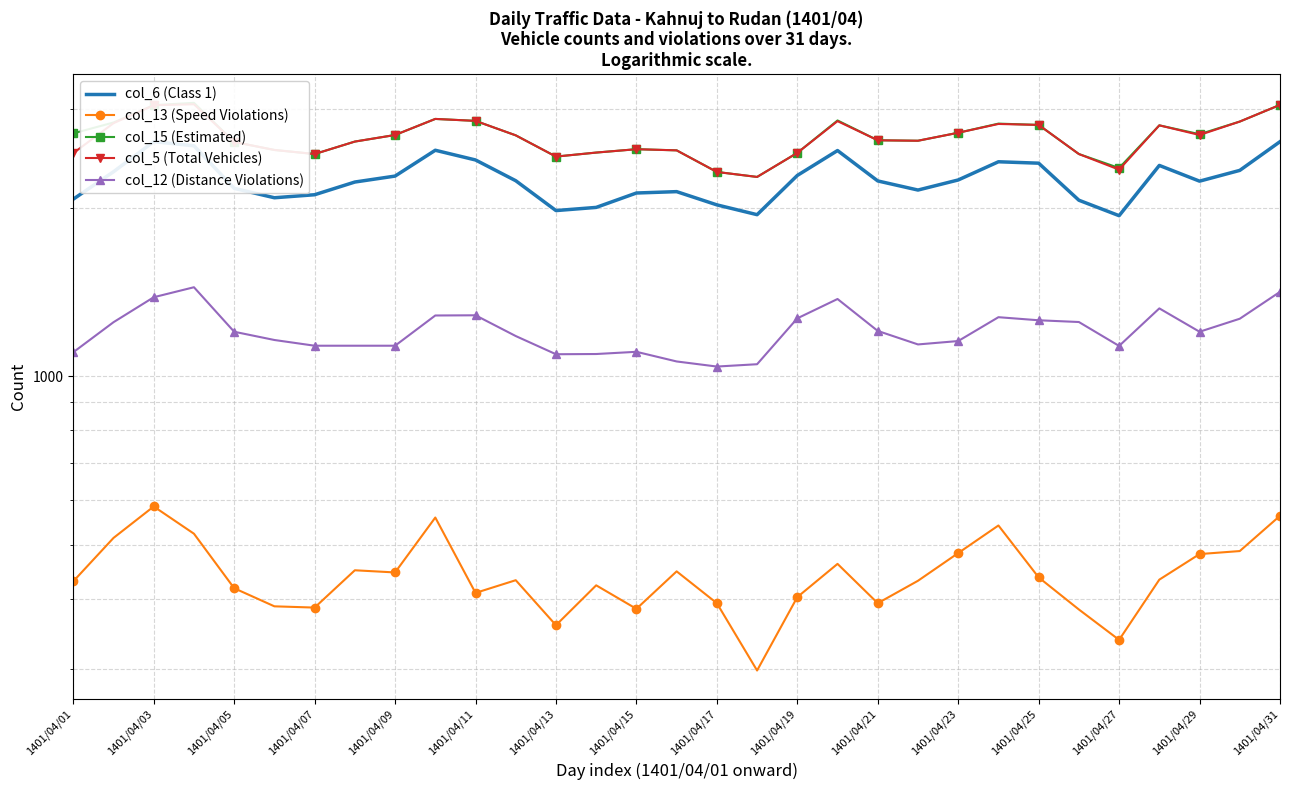

Rank the series at 1401/04/19 from lowest to highest value.

col_13 (Speed Violations), col_12 (Distance Violations), col_6 (Class 1), col_15 (Estimated), col_5 (Total Vehicles)